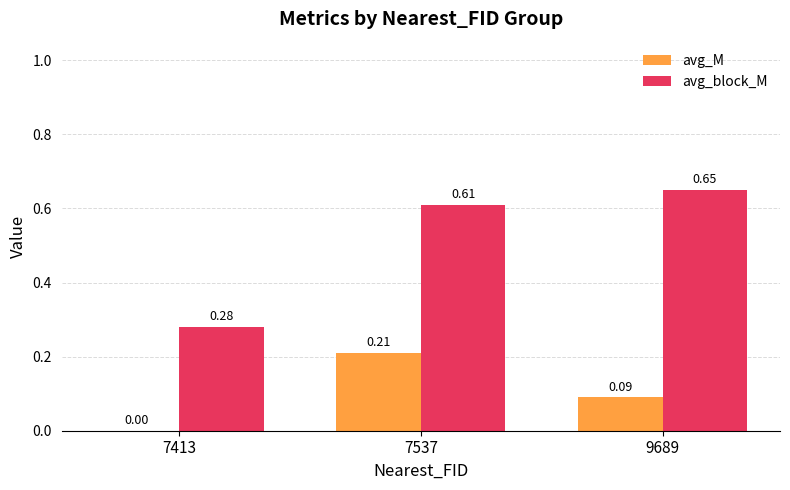

What is the sum of the avg_block_M values at 9689 and 7537?

1.3